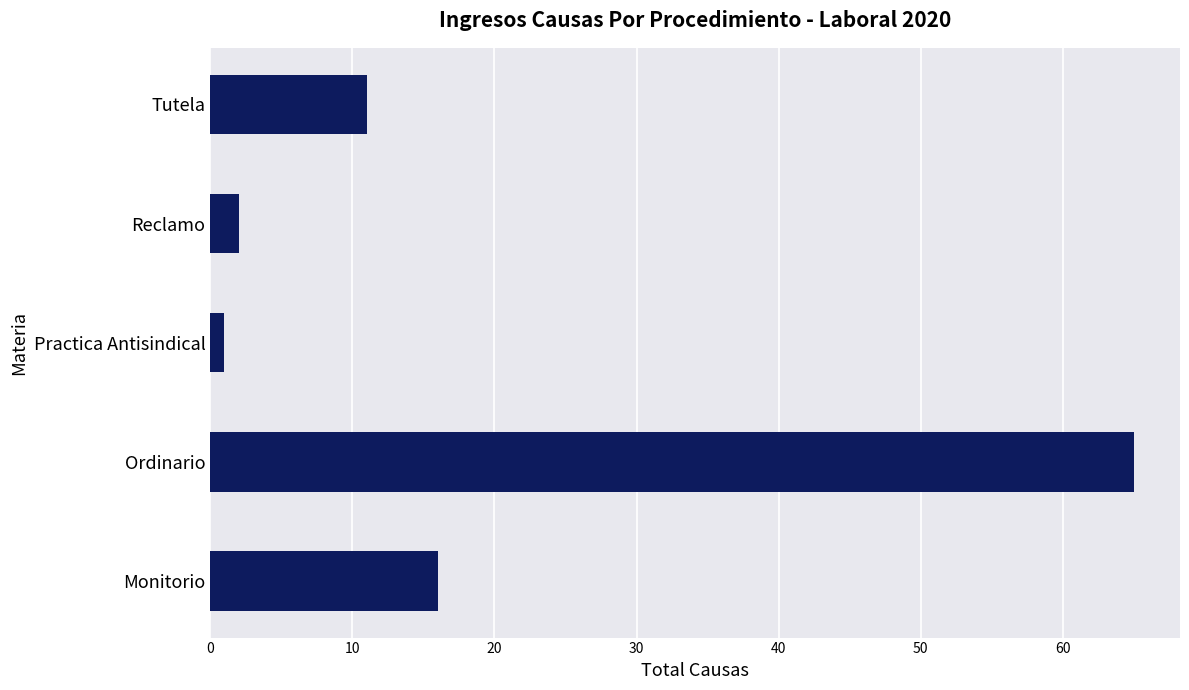

Rank the categories by value from highest to lowest.

Ordinario, Monitorio, Tutela, Reclamo, Practica Antisindical